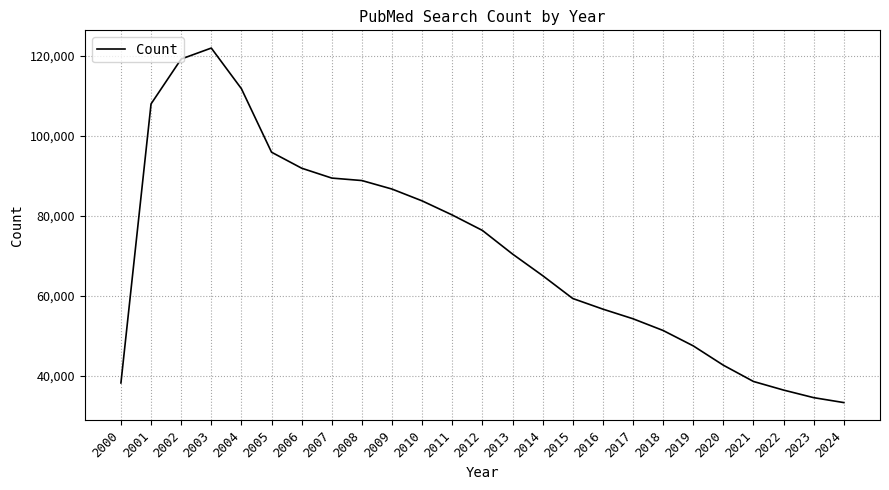

Is it true that the value at 2019 is 47439?

True